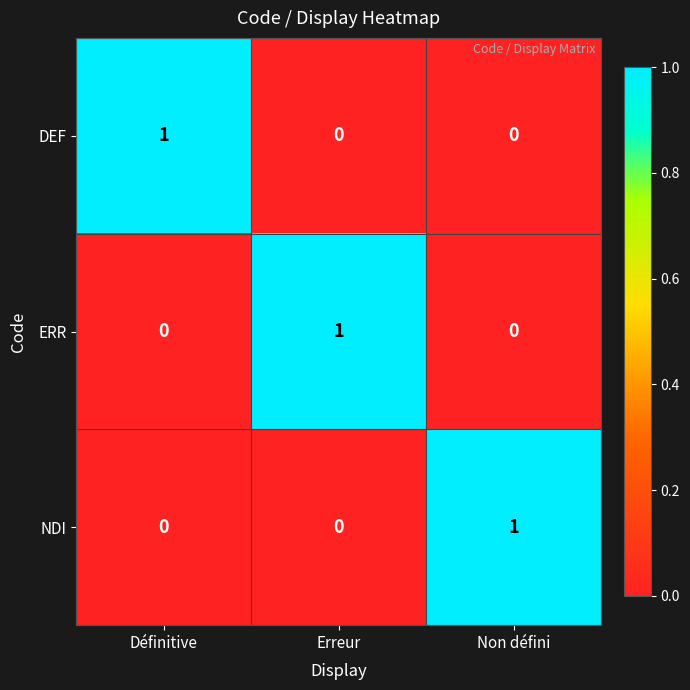

Is it true that ERR equals 0 at Non défini?

True